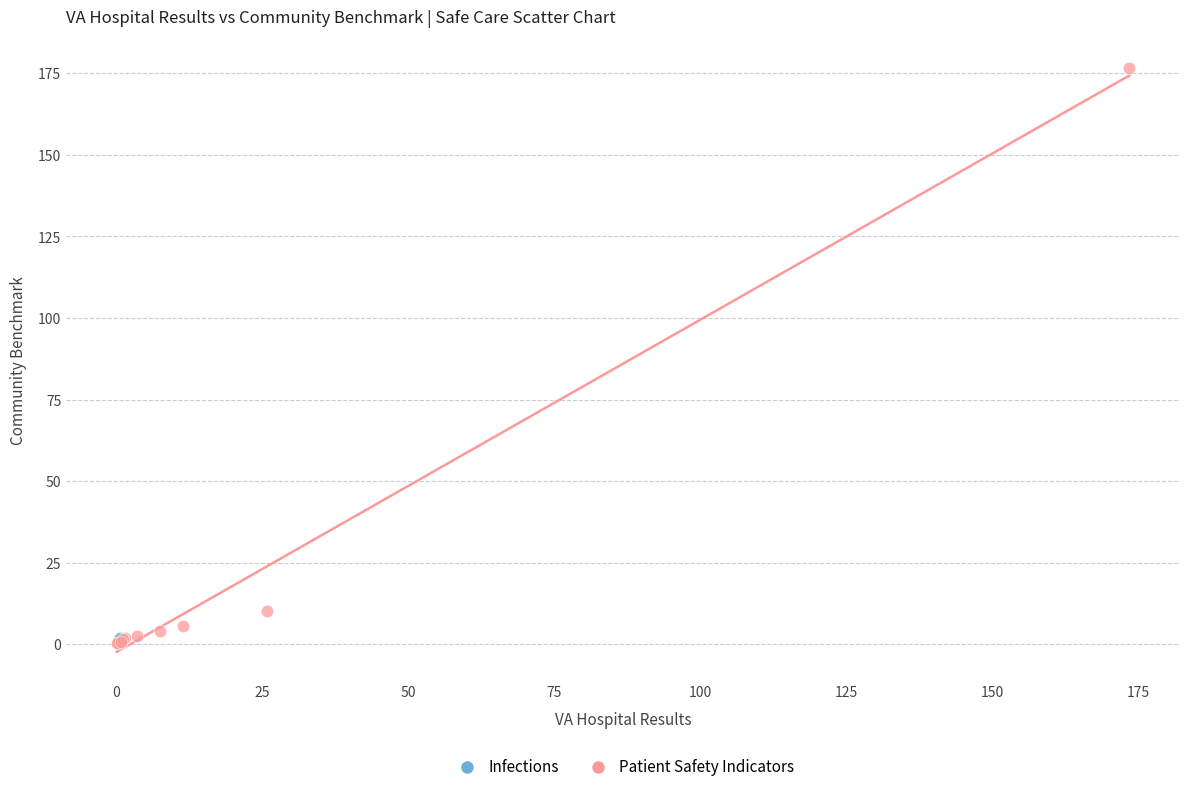

What are all the series names shown in the legend?

Infections, Patient Safety Indicators